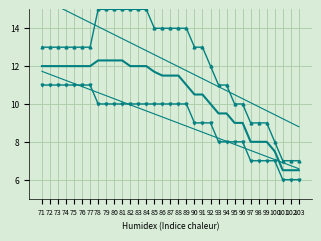

At which label does trend_col_1_min reach its minimum?

103